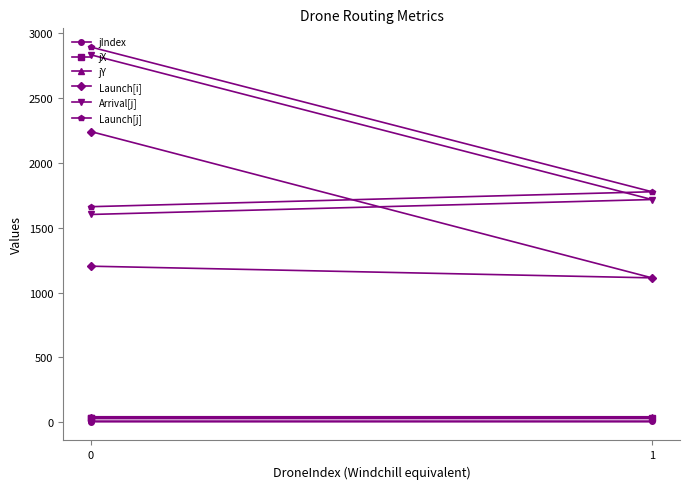

Count the jY values in the range 40 to 41.

2